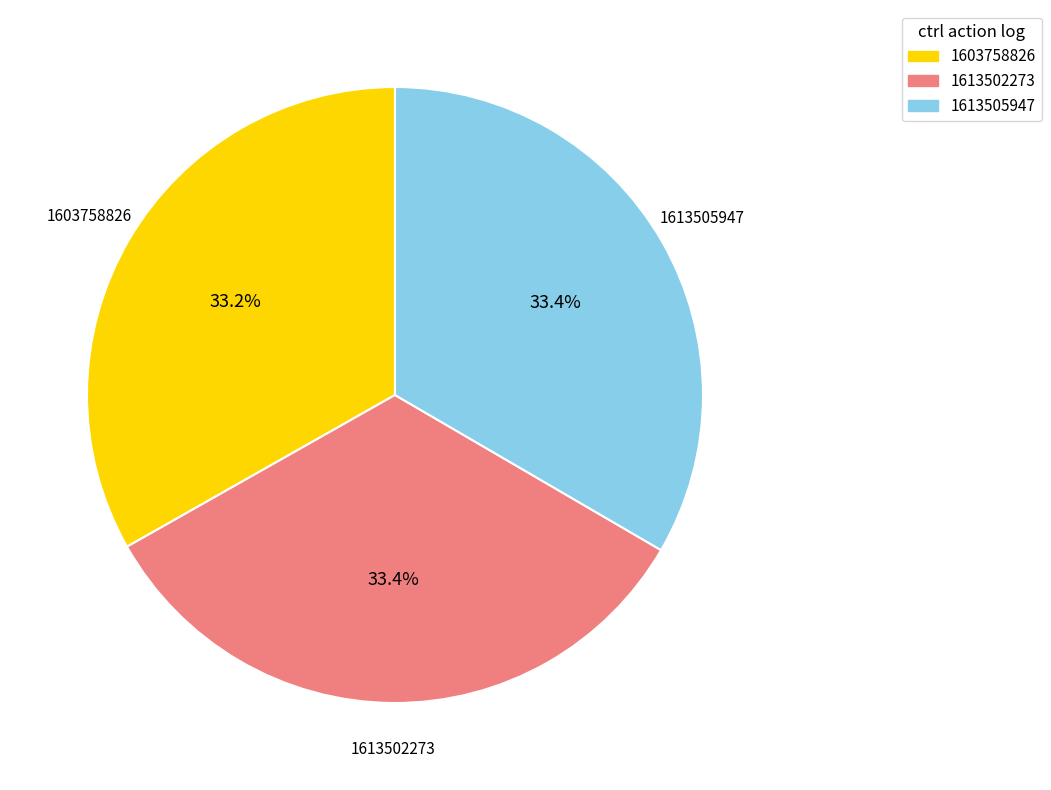

Is the sum of 1613505947 and 1603758826 greater than half?

Yes